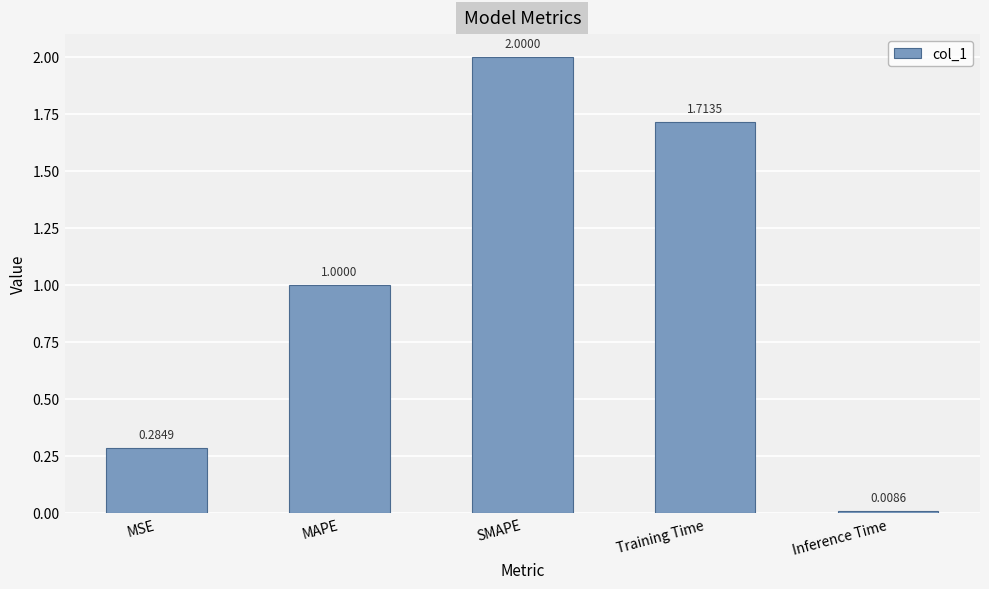

What is the difference between the values at MAPE and SMAPE?

1.0